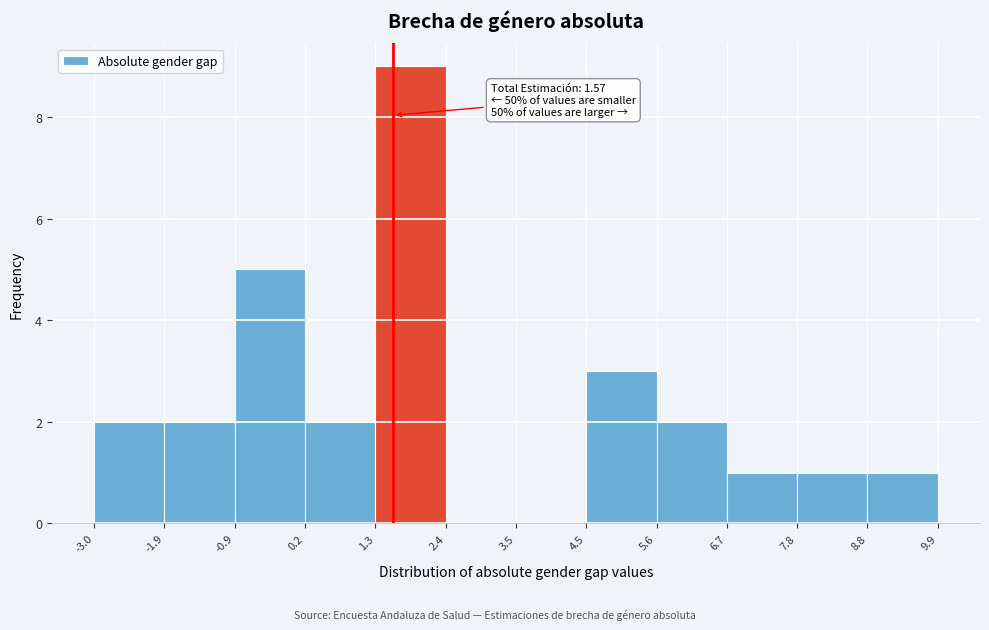

Over which range of the x-axis is the bar tallest?

1.3 to 2.4